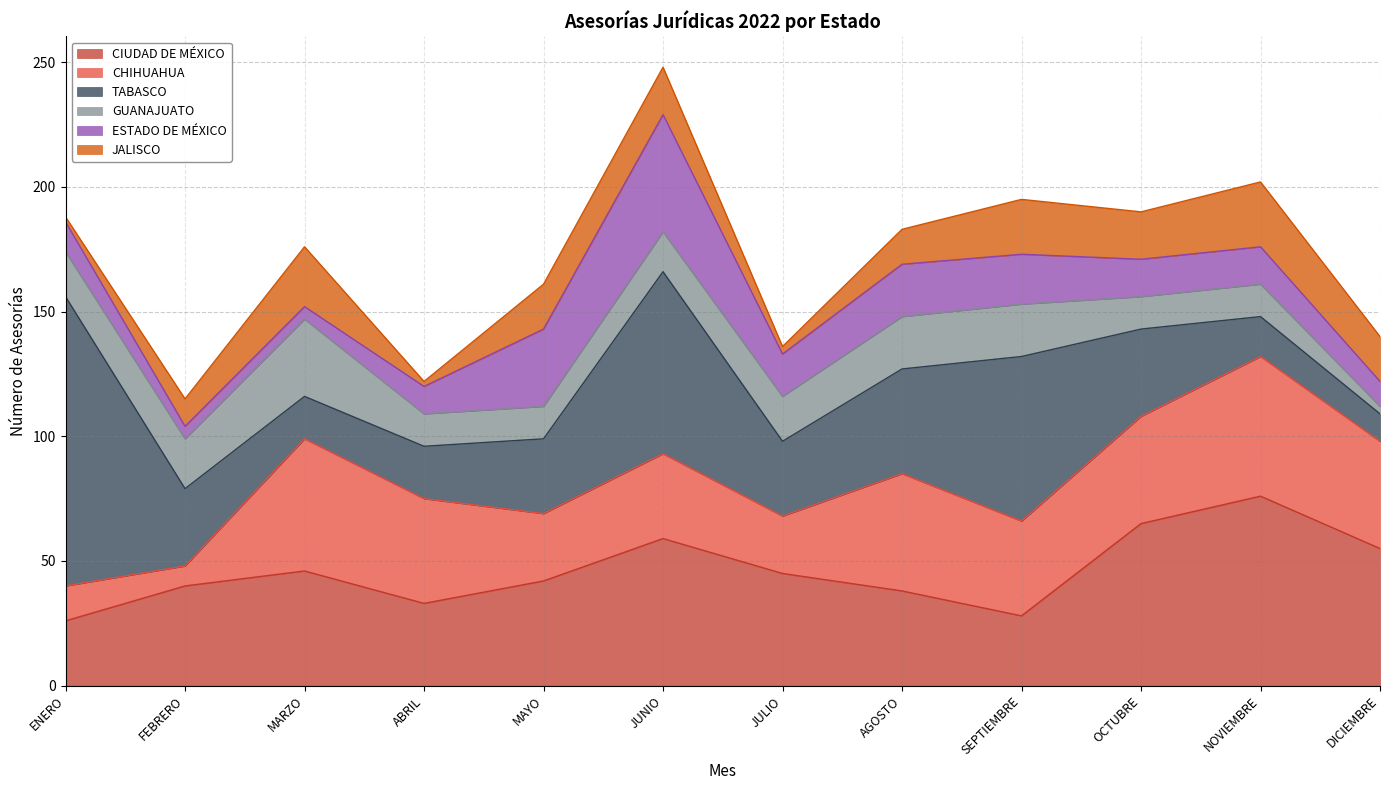

What is the label of the 5th point from the right?

AGOSTO